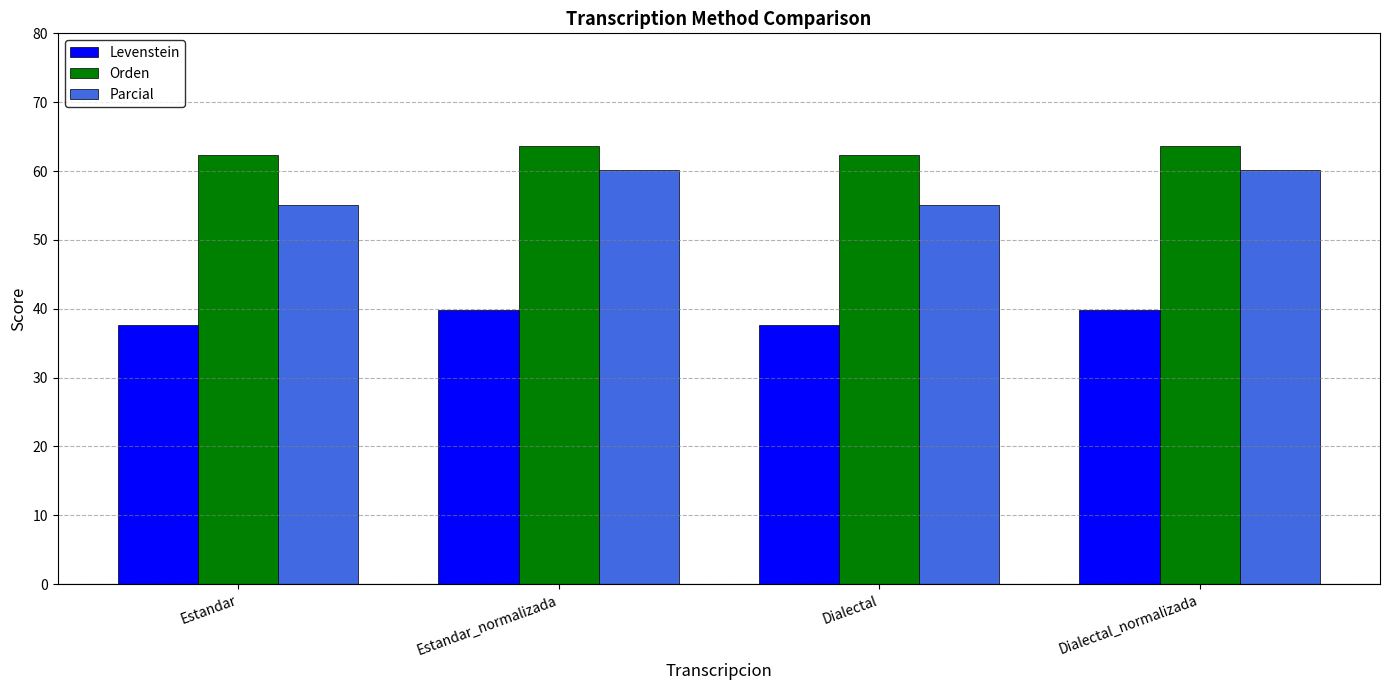

List the series in order of their overall mean, highest first.

Orden, Parcial, Levenstein